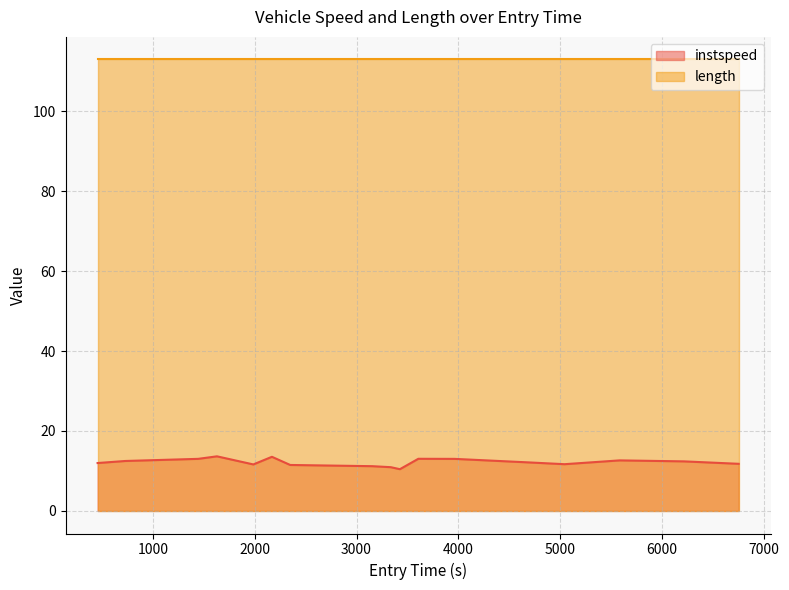

What is the minimum value shown in the chart?

10.4